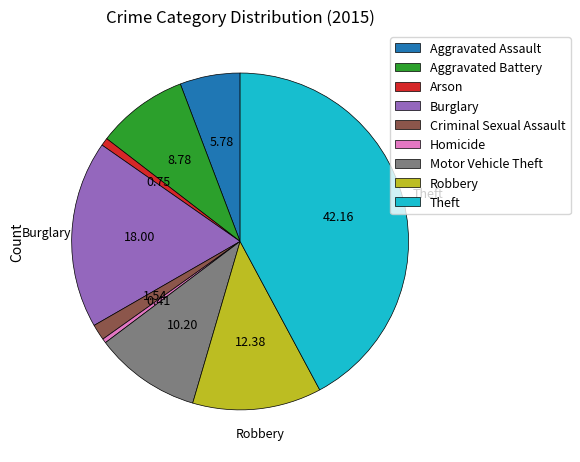

How many slices are in this pie chart?

9